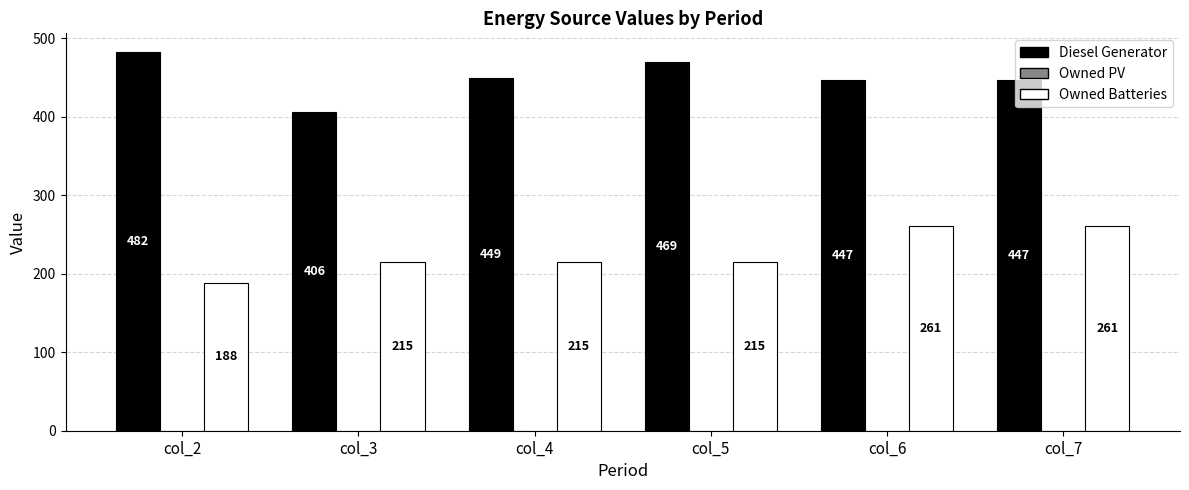

What is the total value across all series at col_5?

684